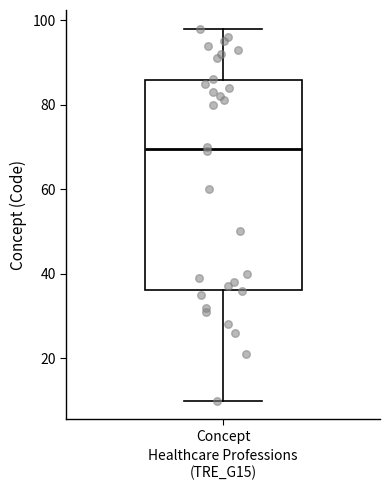

Transcribe this box plot: give where the median line is, the range the box spans, and where the two whiskers end, as read against the y-axis. The values are not printed on the chart, so give them approximately, as read against the axis.

median 70, box 36 to 86, whiskers 10 to 98